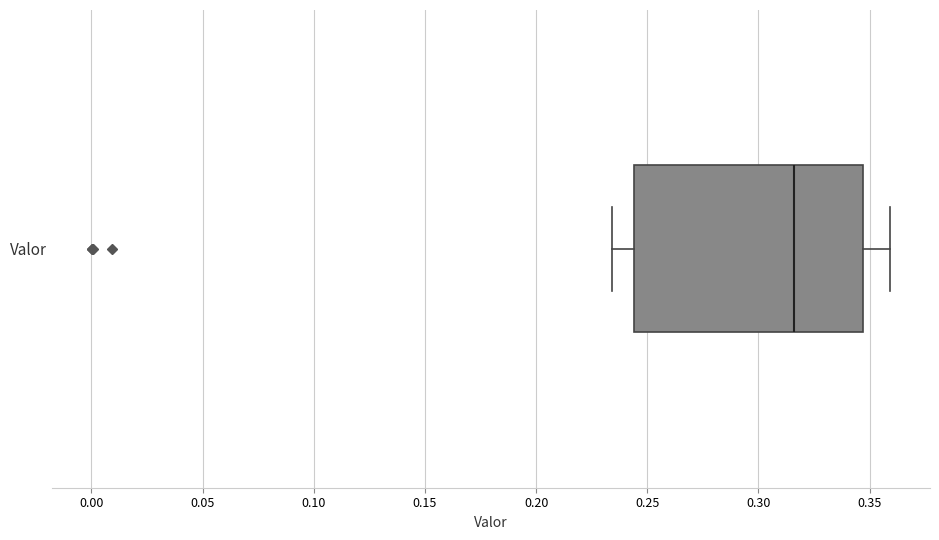

Where is the left edge of the box for Valor on the x-axis? The values are not printed on the chart, so give them approximately, as read against the axis.

0.245